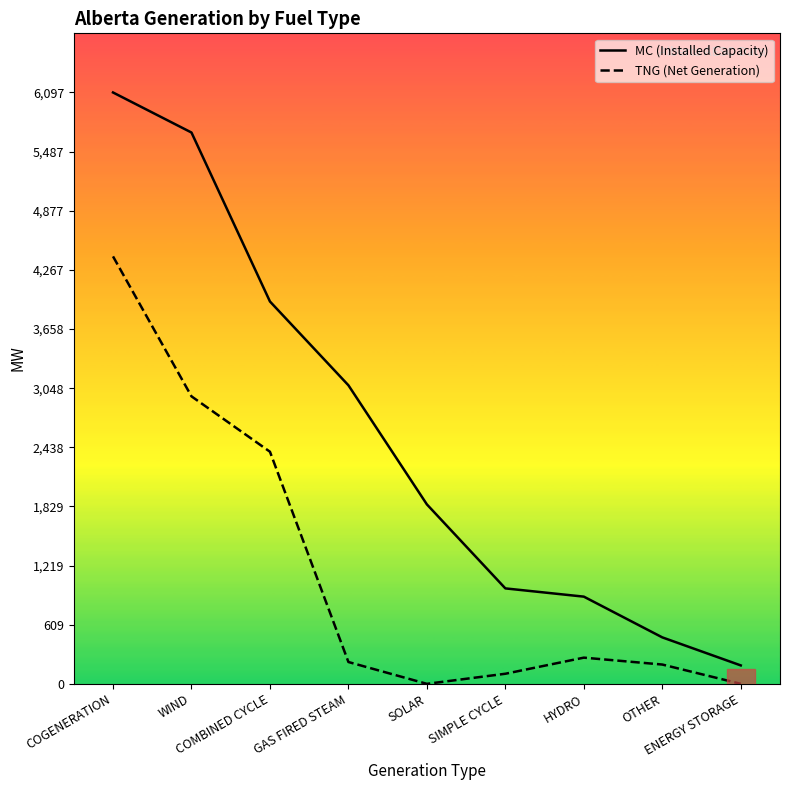

What is the difference between the highest and lowest values at HYDRO?

629